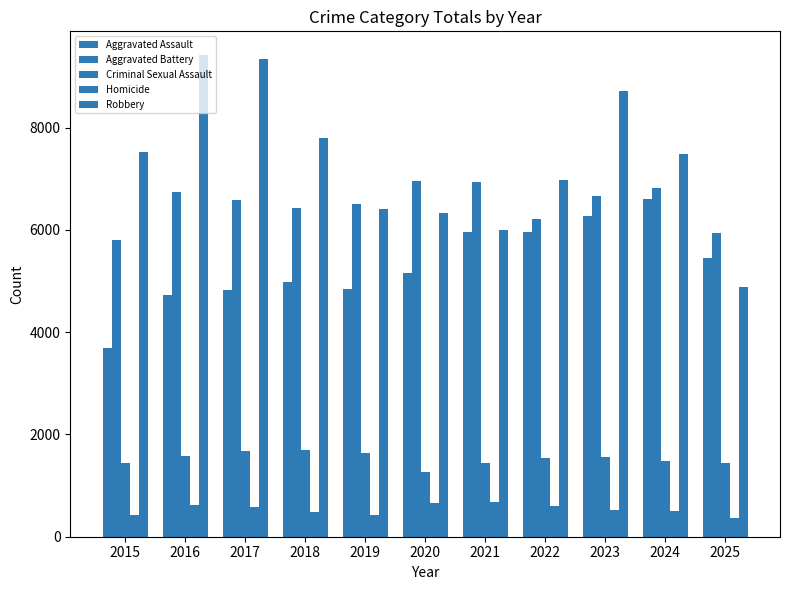

The value of Aggravated Battery at 2022 is 9991. True or false?

False